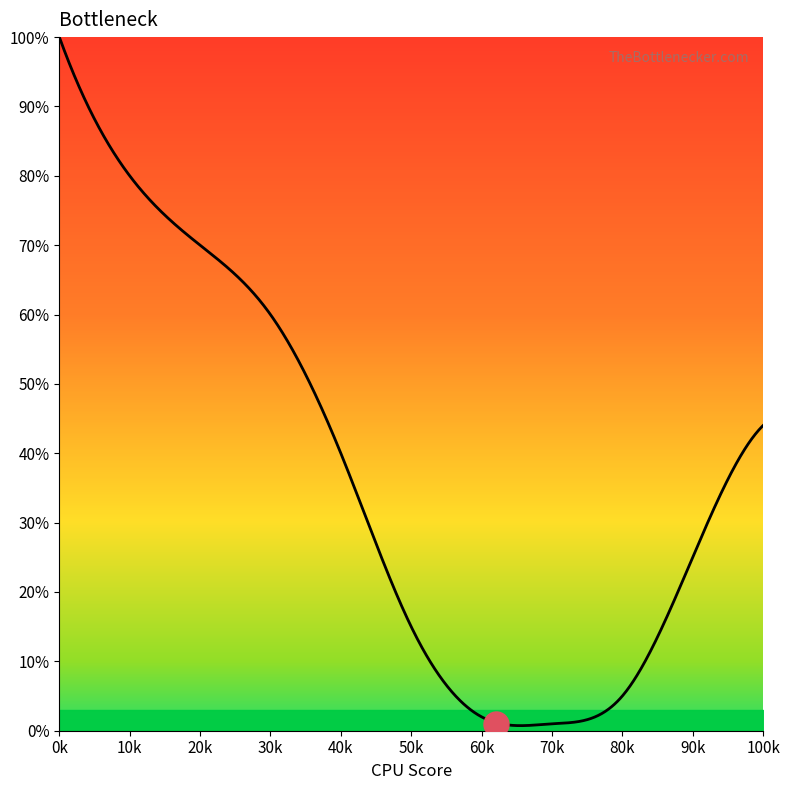

What is the sum of all values?

36719.0